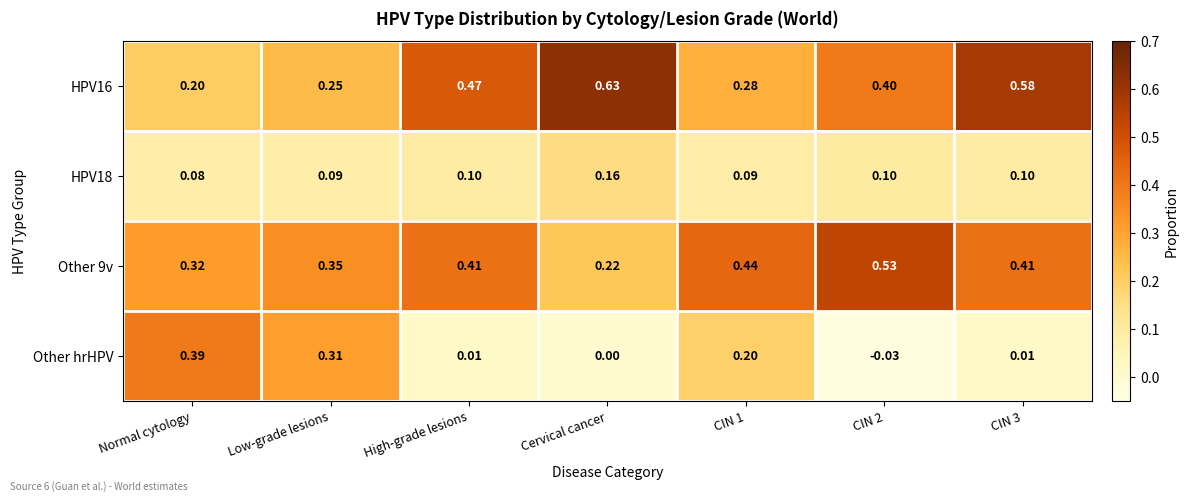

Where is HPV18 nearest to the value 0?

Normal cytology